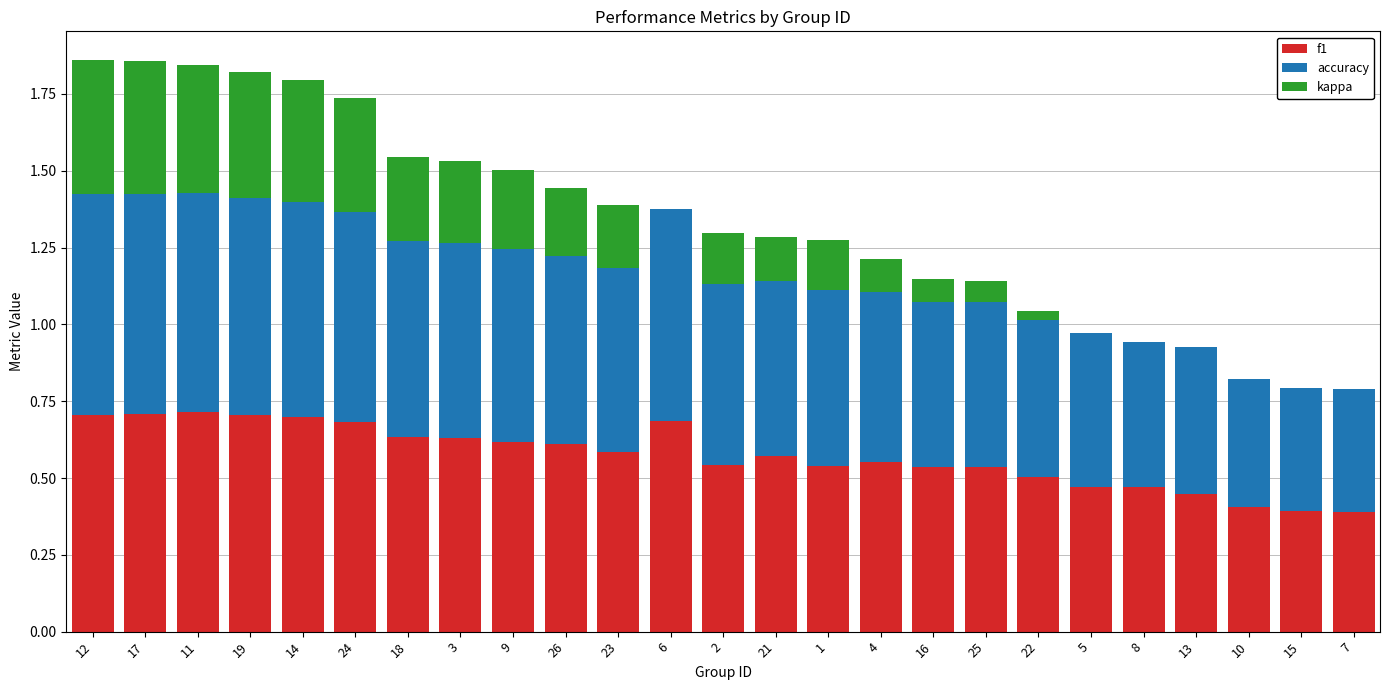

What is the sum of all f1 values?

14.3